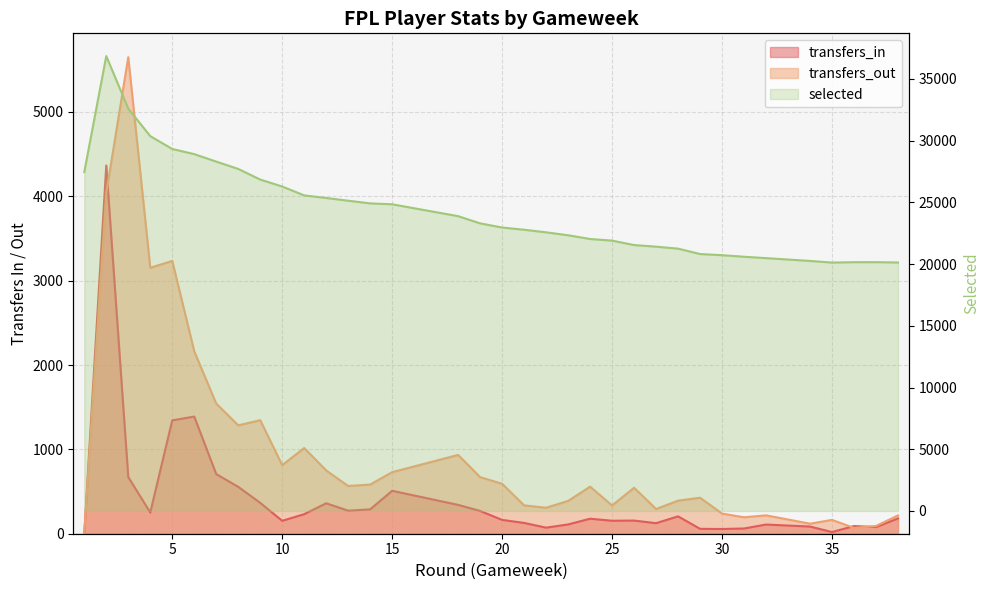

Between 19 and 19, which series saw the biggest shift?

transfers_in